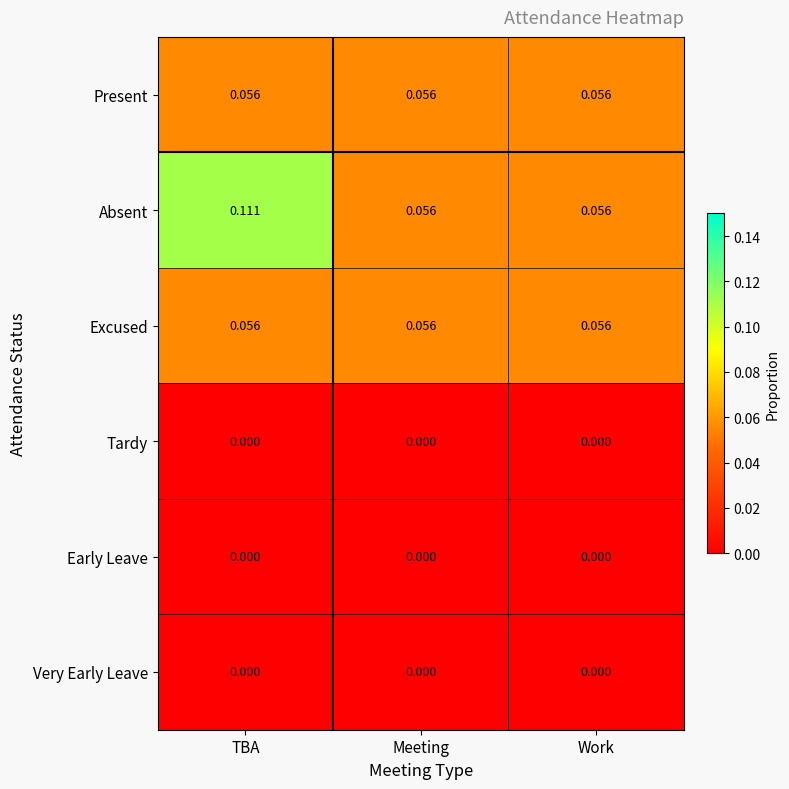

Count the number of categories in the chart.

3